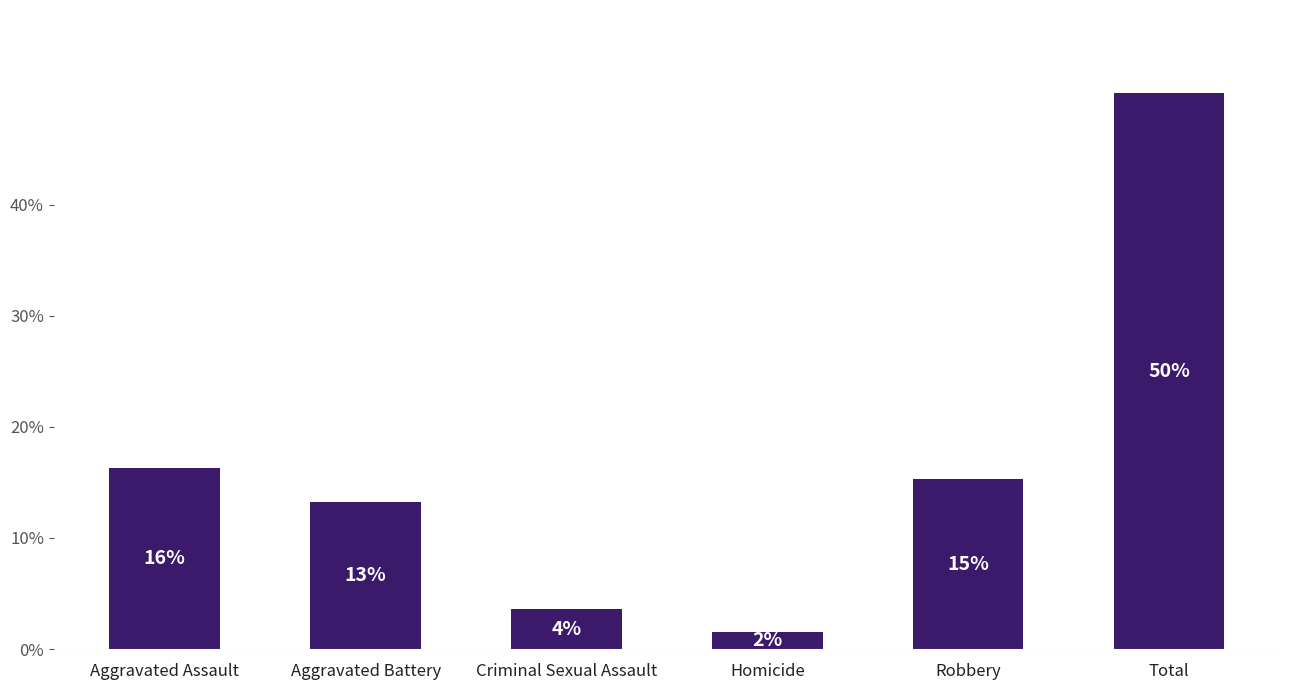

How many bars are there in total?

6